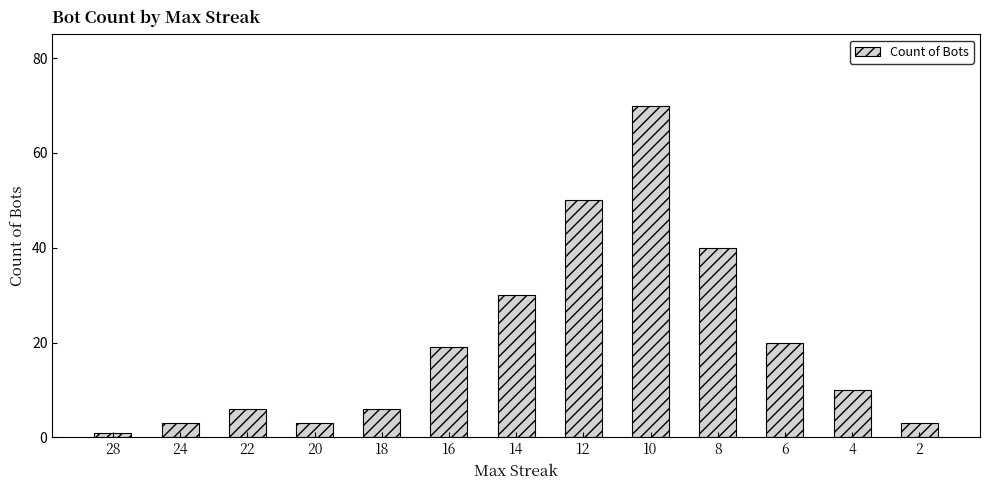

Approximately how many times larger is the value at 28 compared to 20?

0.3